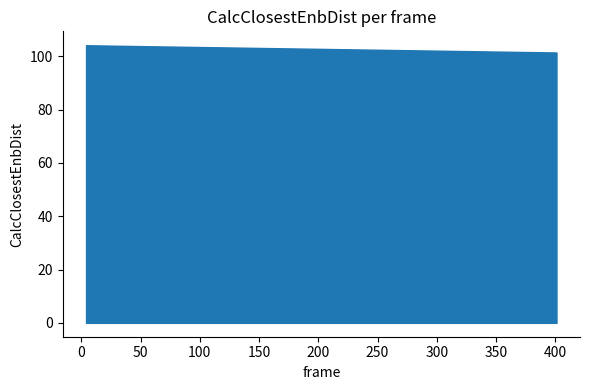

What value does the data have at 351?

101.8